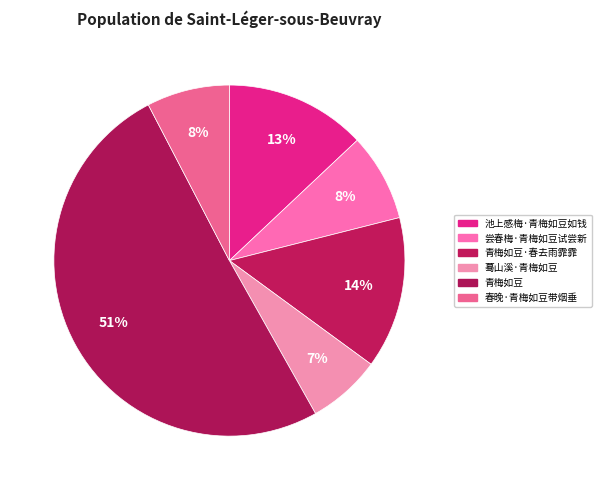

How many slices are in this pie chart?

6